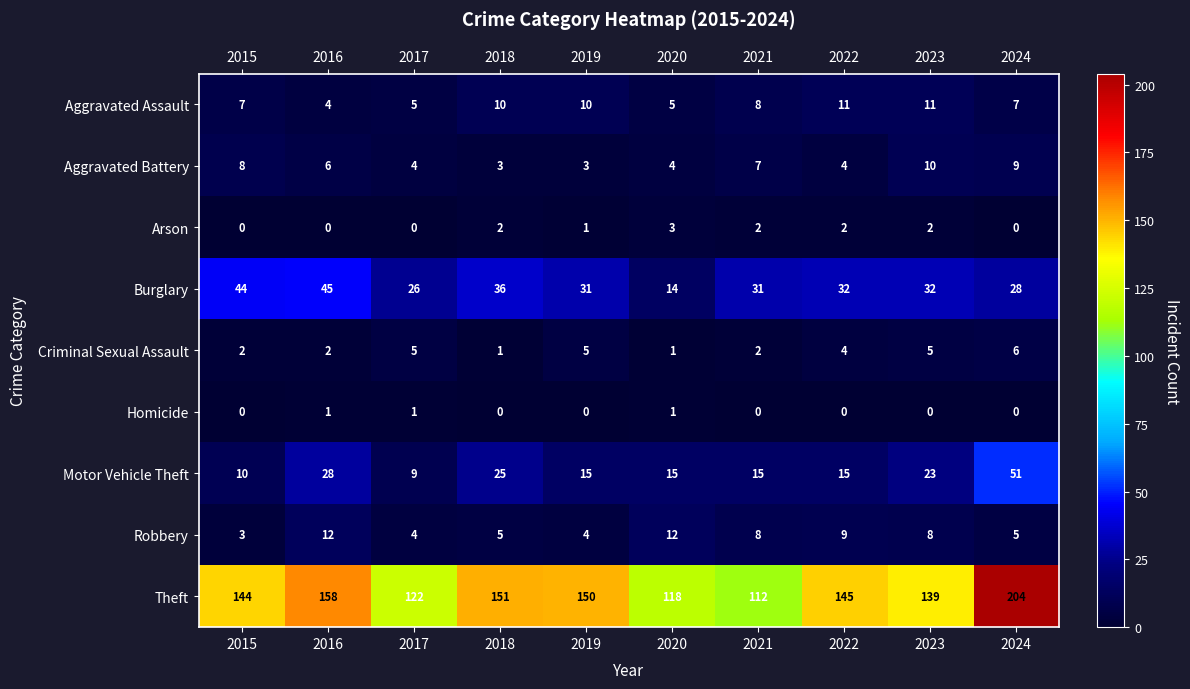

Which series has the largest total across all categories?

Theft